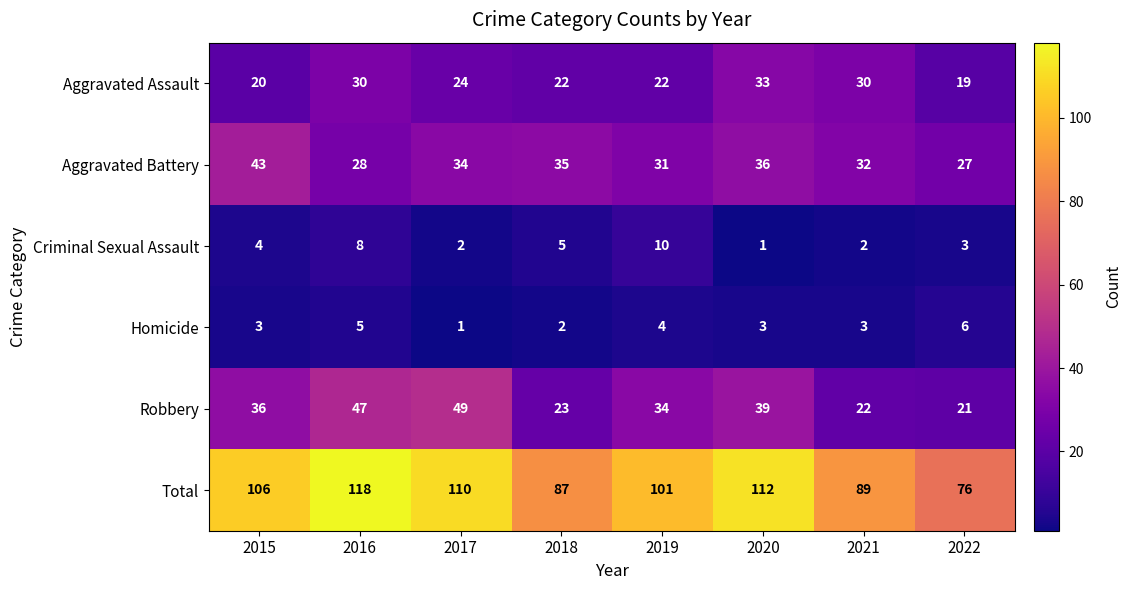

At 2020, list the series in order from largest to smallest.

Total, Robbery, Aggravated Battery, Aggravated Assault, Homicide, Criminal Sexual Assault